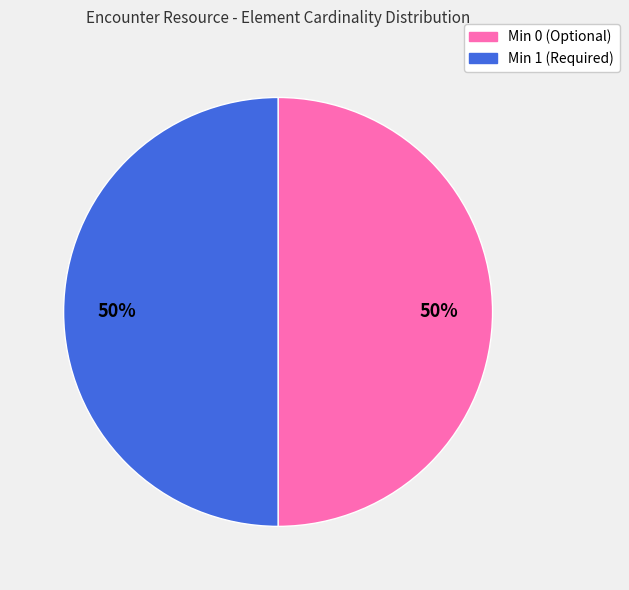

What is the ratio of the value at Min 0 (Optional) to the value at Min 1 (Required)?

1.0